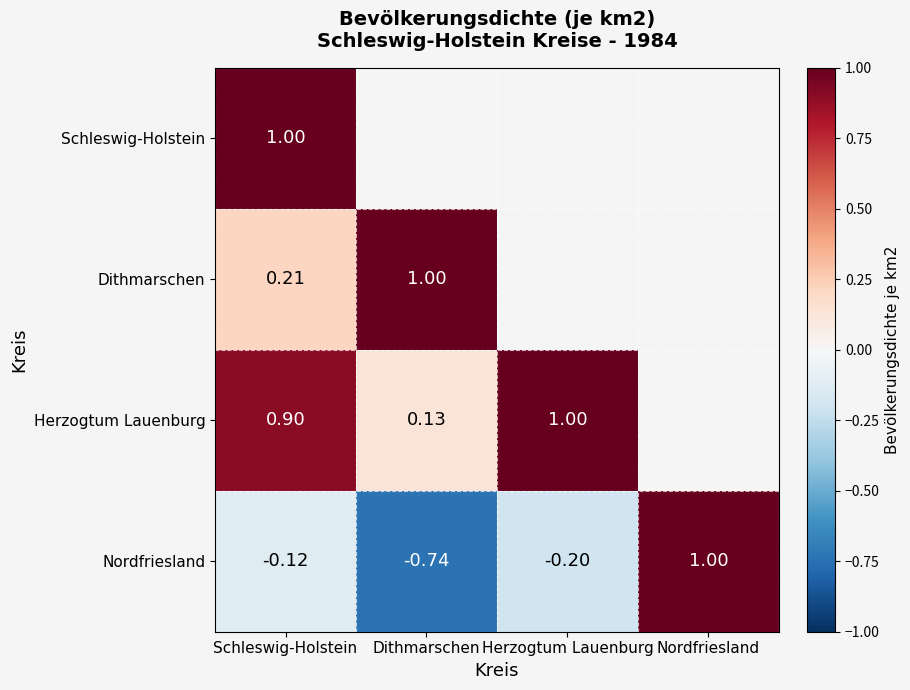

At Schleswig-Holstein, list the series in order from smallest to largest.

Nordfriesland, Dithmarschen, Herzogtum Lauenburg, Schleswig-Holstein